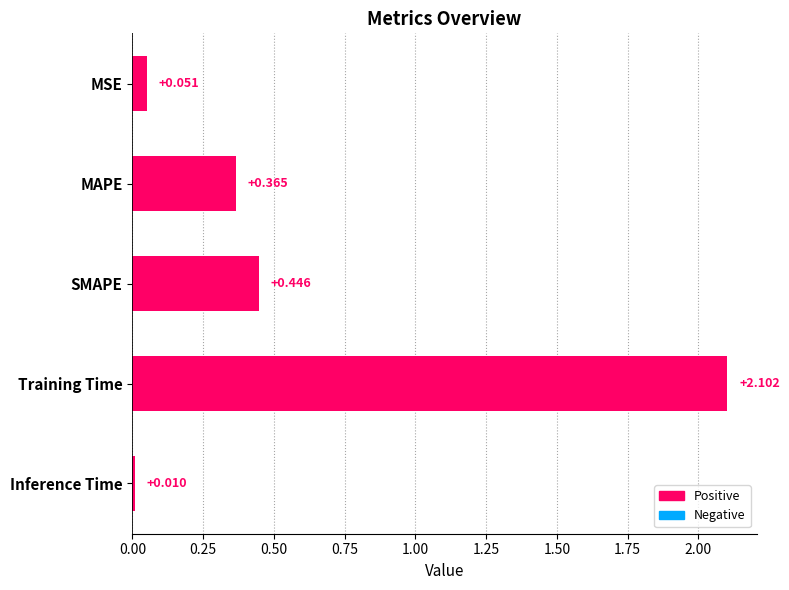

What is the label of the 2nd bar from the top?

MAPE